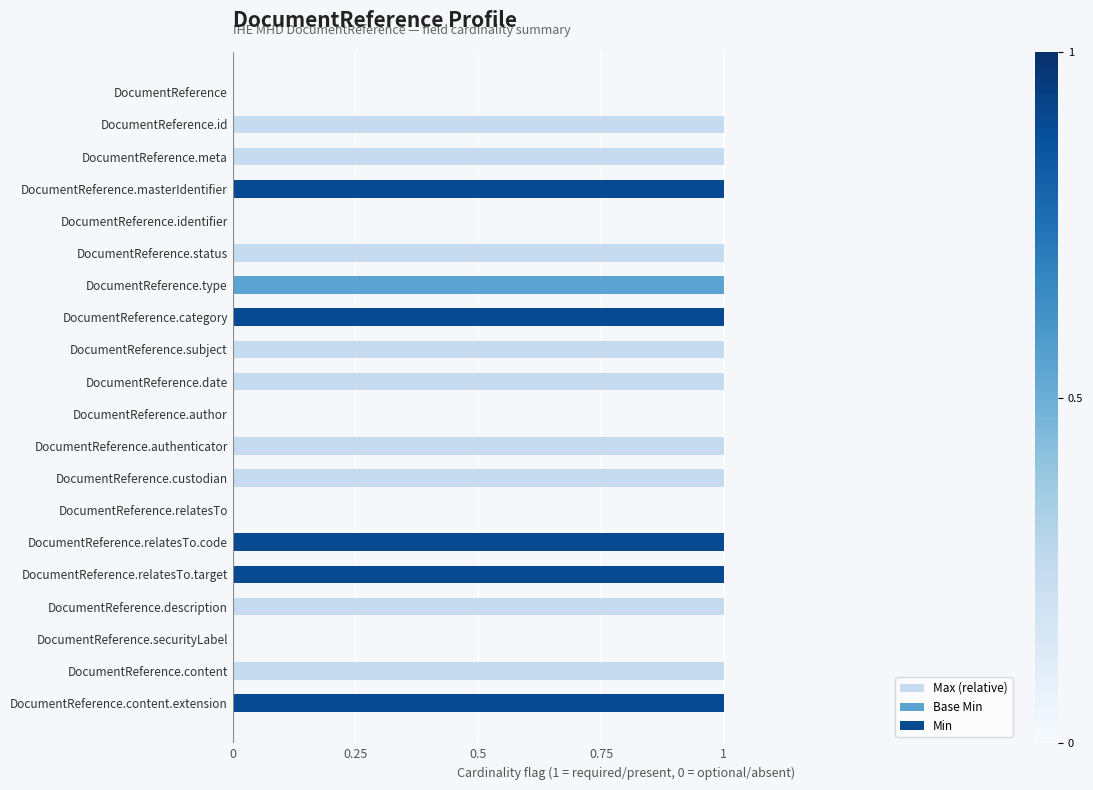

What is the difference between the Base Min values at DocumentReference.status and DocumentReference.type?

1